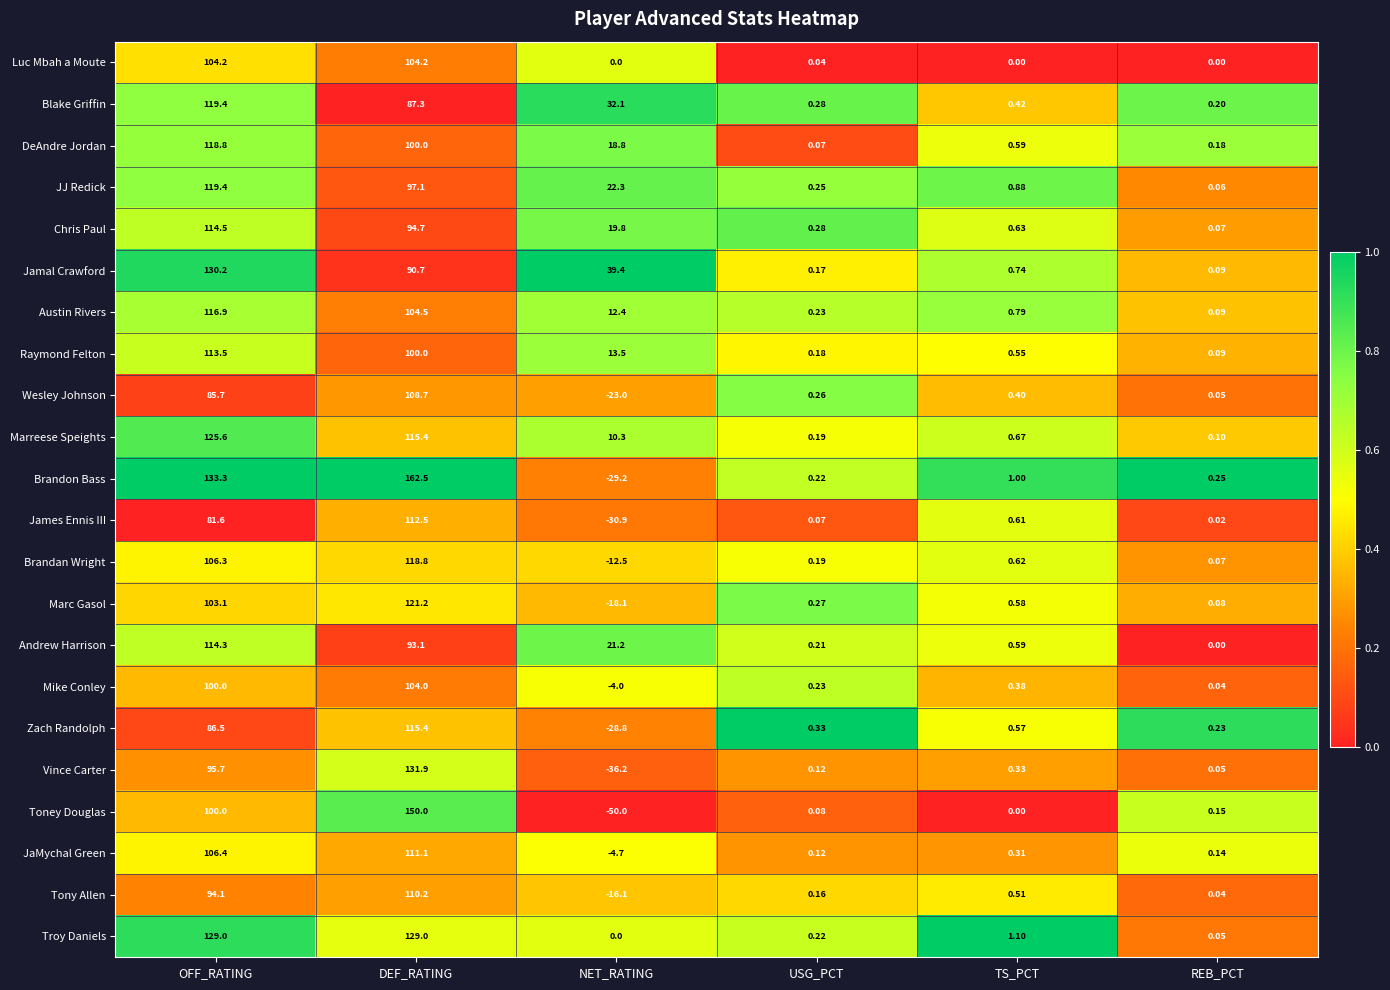

Which category has the lowest value in the Marreese Speights series?

REB_PCT